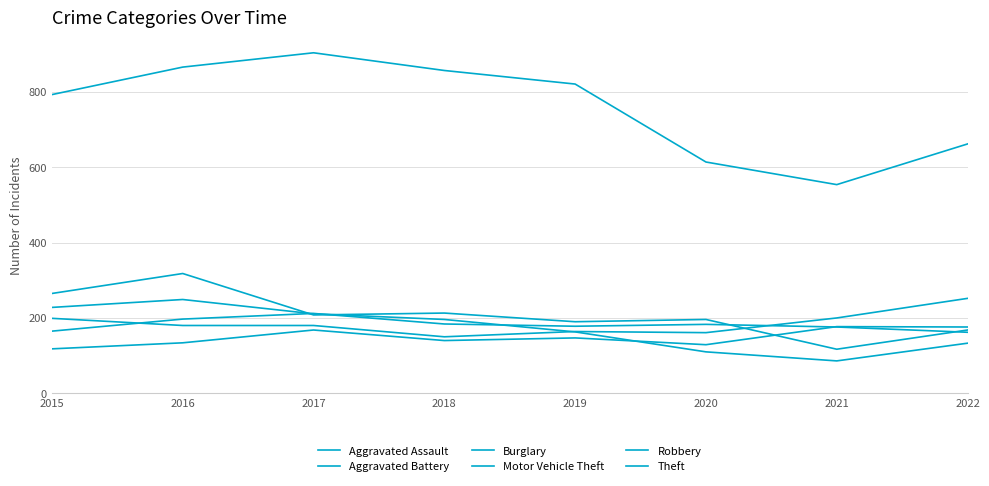

How many lines are shown in the chart?

6